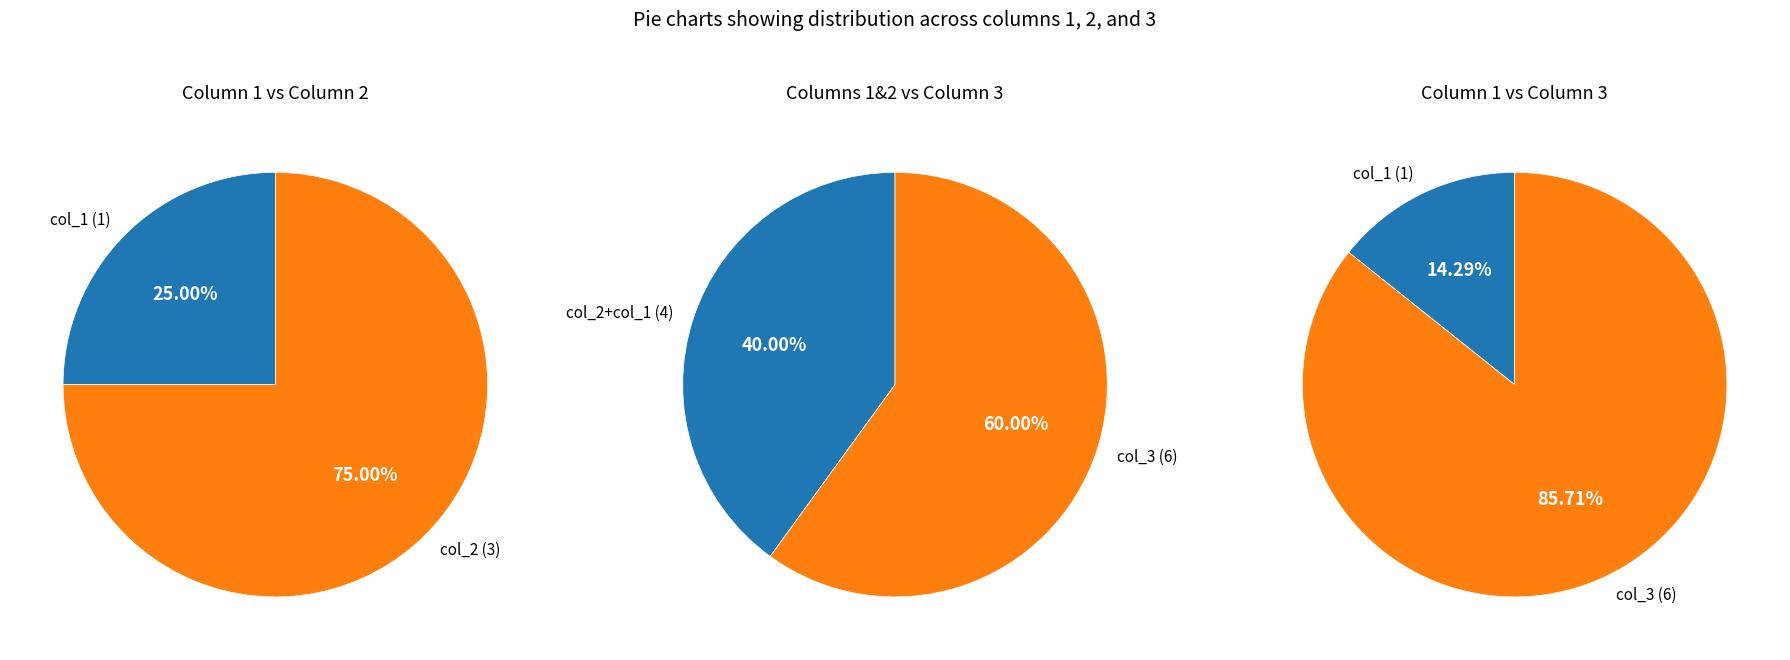

What percentage is NOT represented by 7?

100.0%